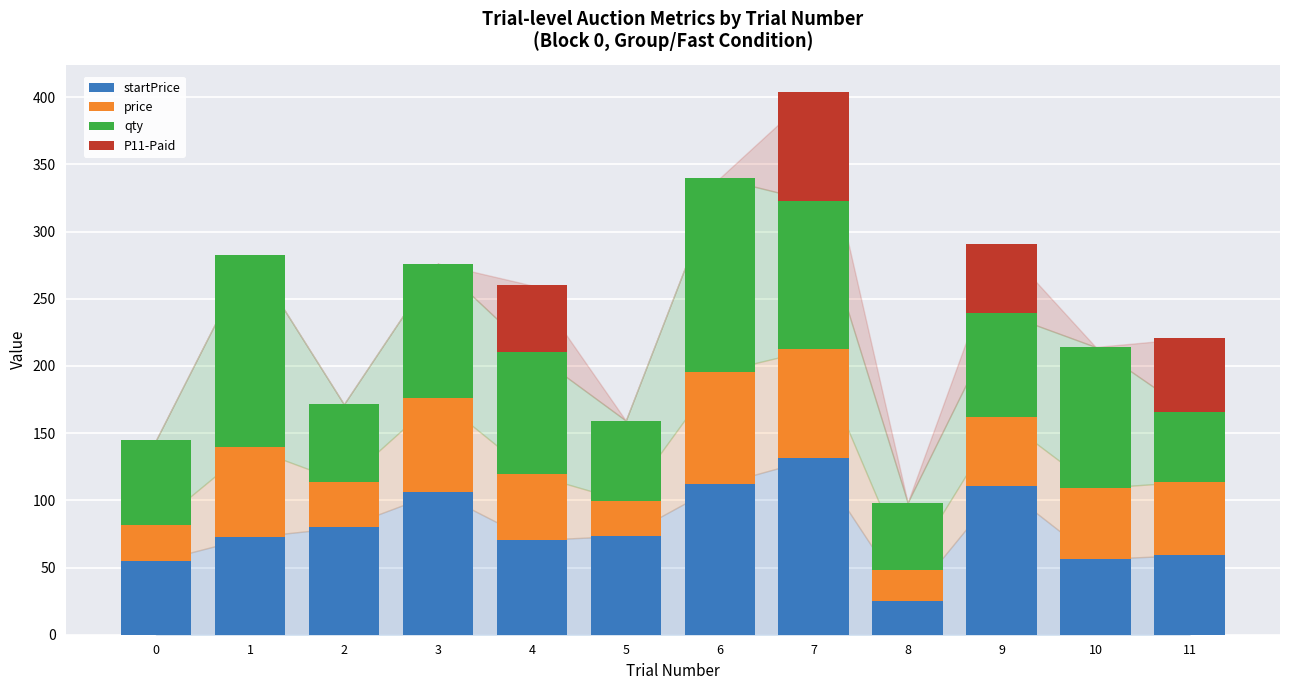

What is the total value across all series at 9?

290.7